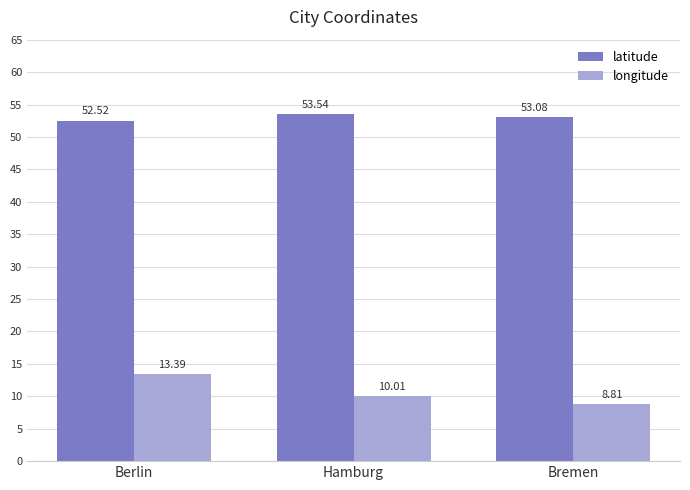

Which series has the largest range (max minus min)?

longitude